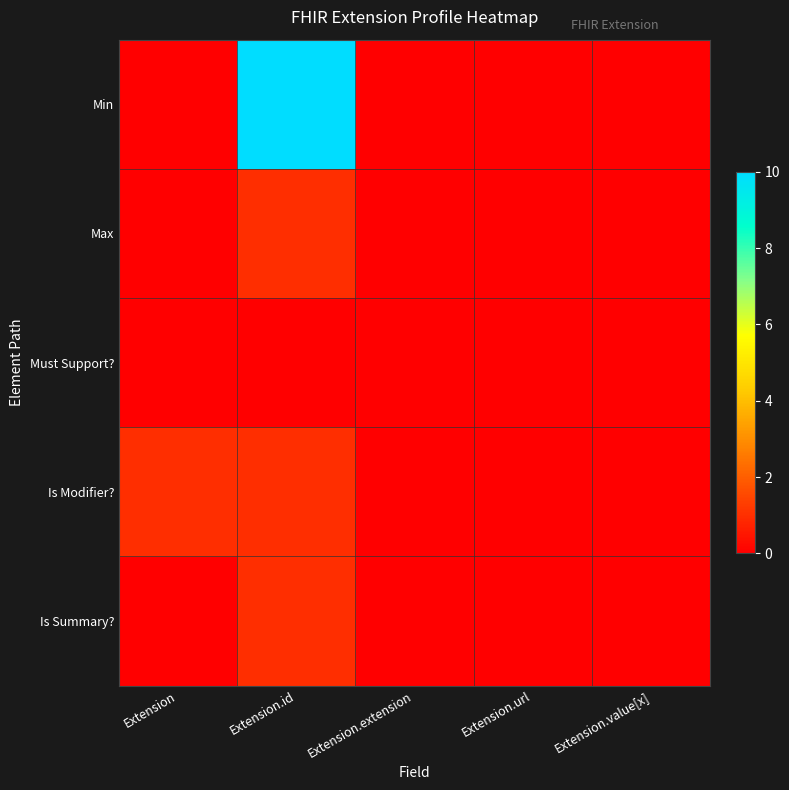

Reading left to right, list all the values displayed in this chart.

Min: Extension=0	Extension.id=99	Extension.extension=0	Extension.url=0	Extension.value[x]=0
Max: Extension=0	Extension.id=1	Extension.extension=0	Extension.url=0	Extension.value[x]=0
Must Support?: Extension=0	Extension.id=0	Extension.extension=0	Extension.url=0	Extension.value[x]=0
Is Modifier?: Extension=1	Extension.id=1	Extension.extension=0	Extension.url=0	Extension.value[x]=0
Is Summary?: Extension=0	Extension.id=1	Extension.extension=0	Extension.url=0	Extension.value[x]=0